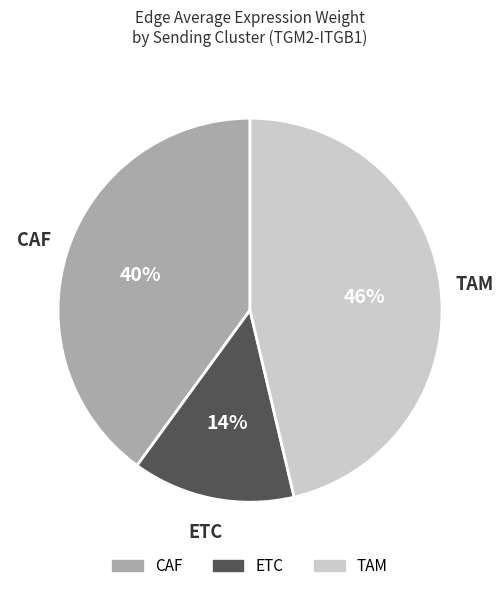

Which slice is the smallest?

ETC